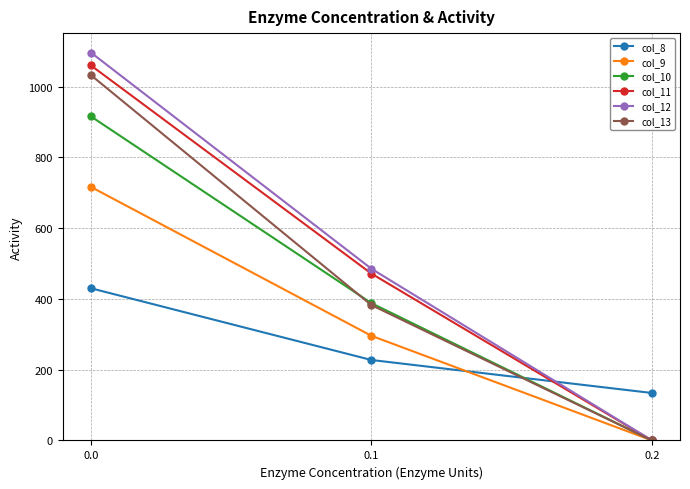

What is the approximate value of col_10 at 0.0?

916.2